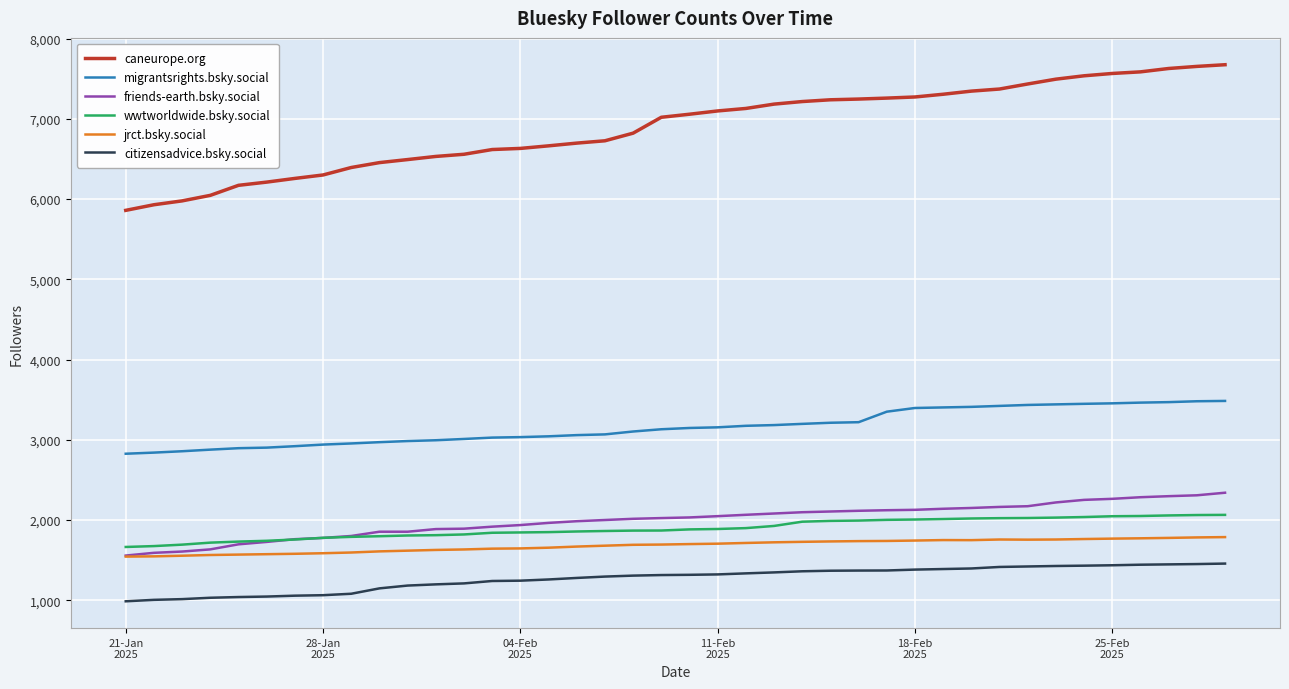

Which series has the largest range (max minus min)?

caneurope.org